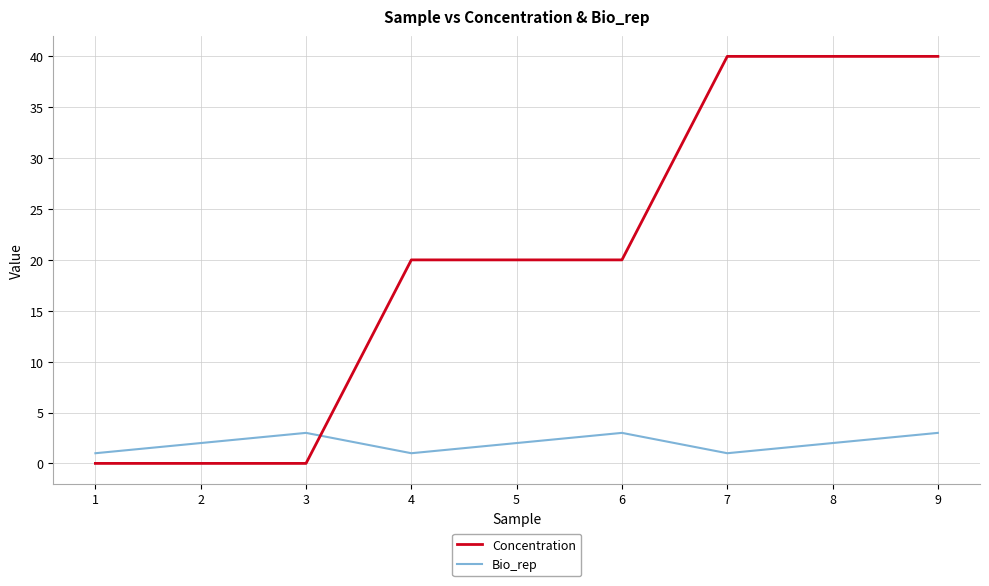

How many lines are shown in the chart?

2